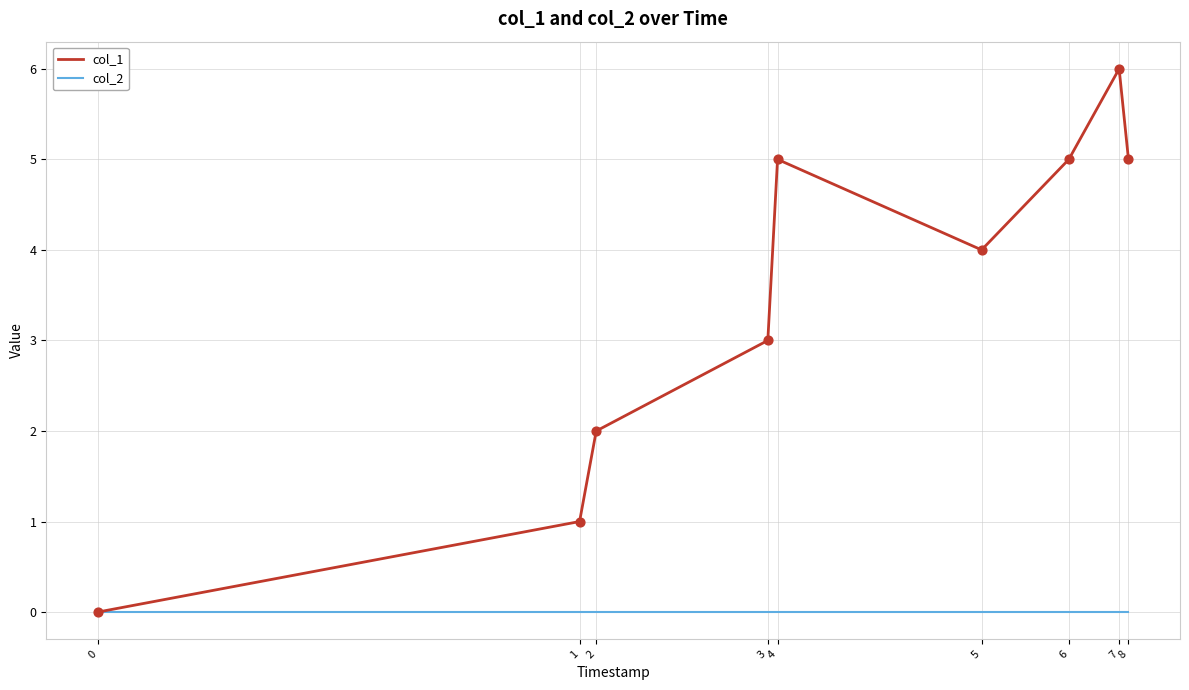

Between 0 and 7, which series saw the biggest shift?

col_1